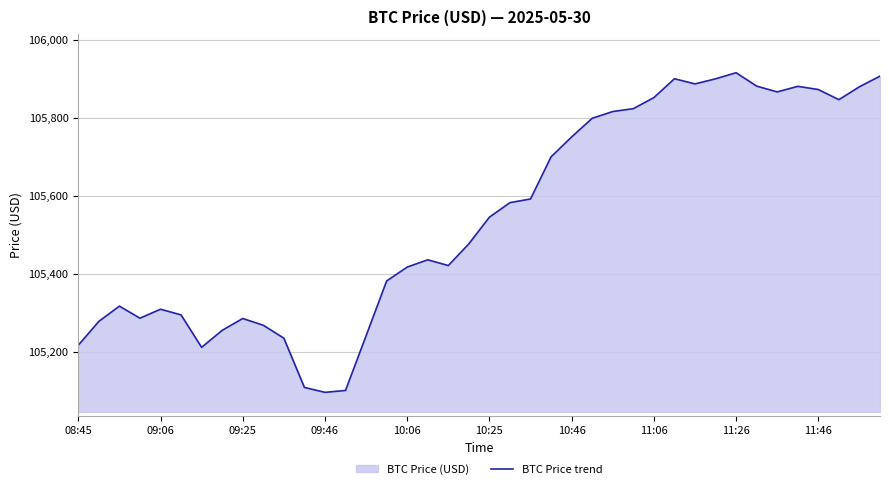

What is the greatest value displayed?

105915.3